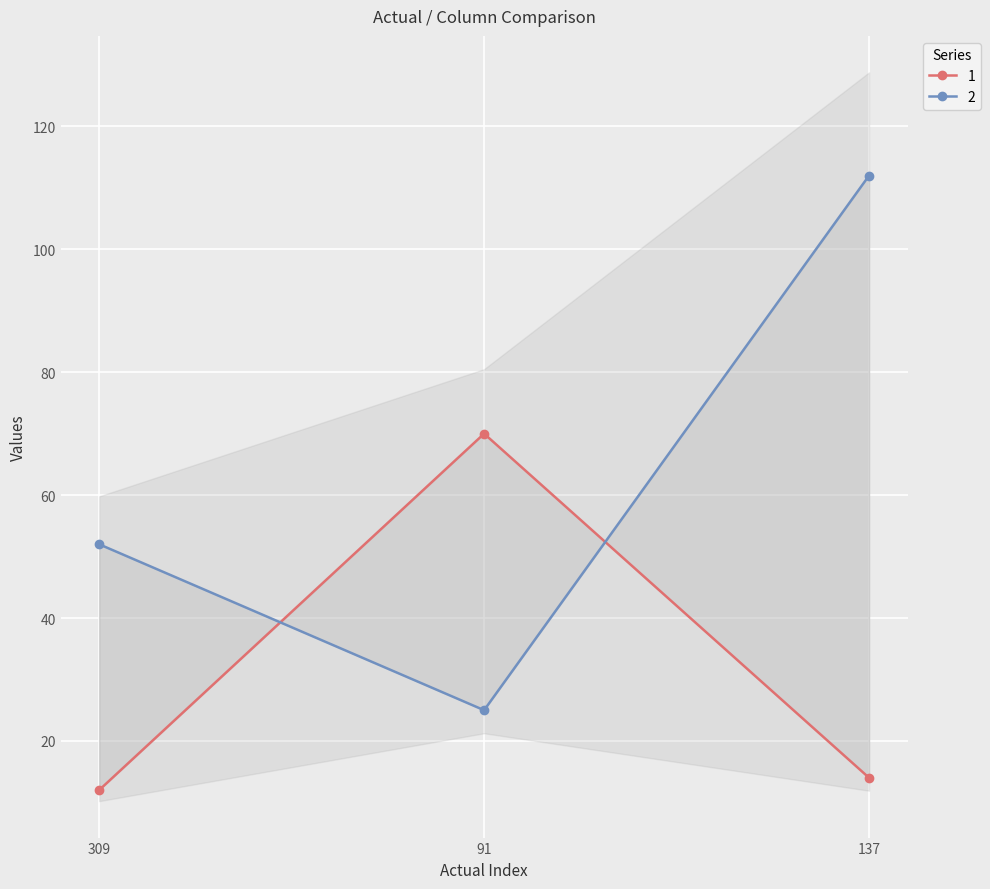

Reading right to left, transcribe all the data shown in this chart.

1: 137=14	91=70	309=12
2: 137=112	91=25	309=52